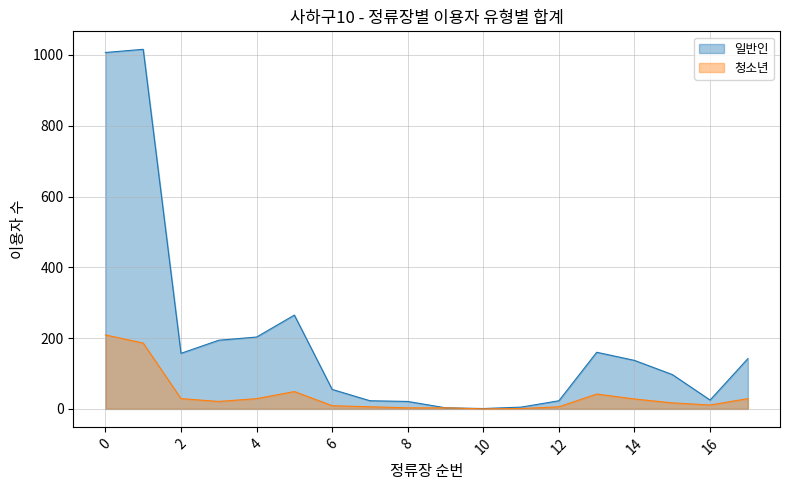

Does the chart display data point markers on the line(s)?

No